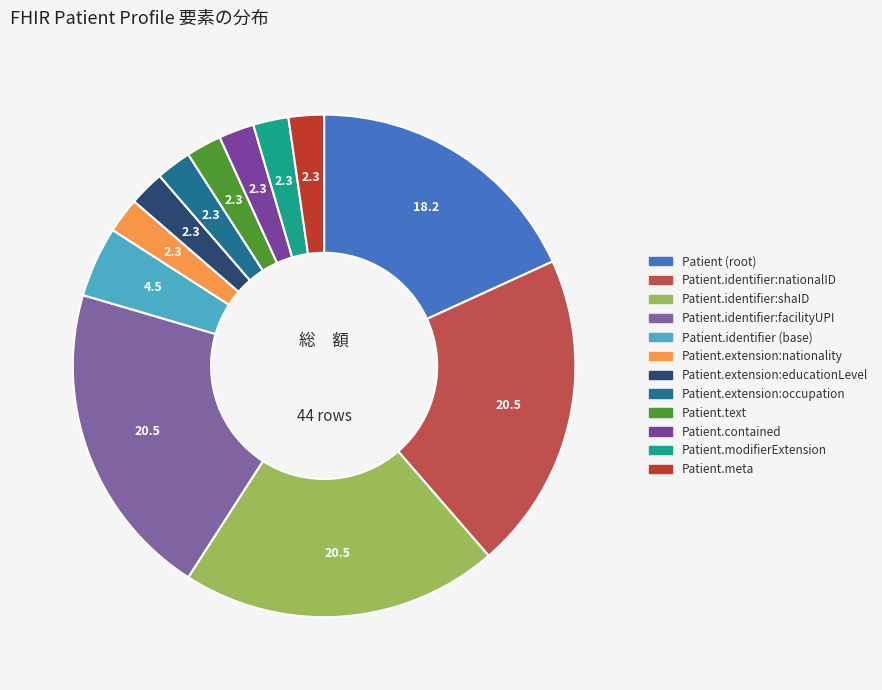

How many slices are in this pie chart?

12